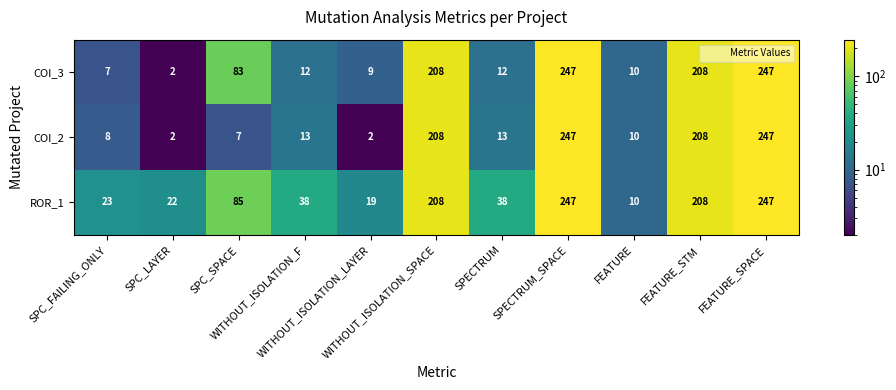

What is the difference between the maximum and minimum values in the ROR_1 series?

237